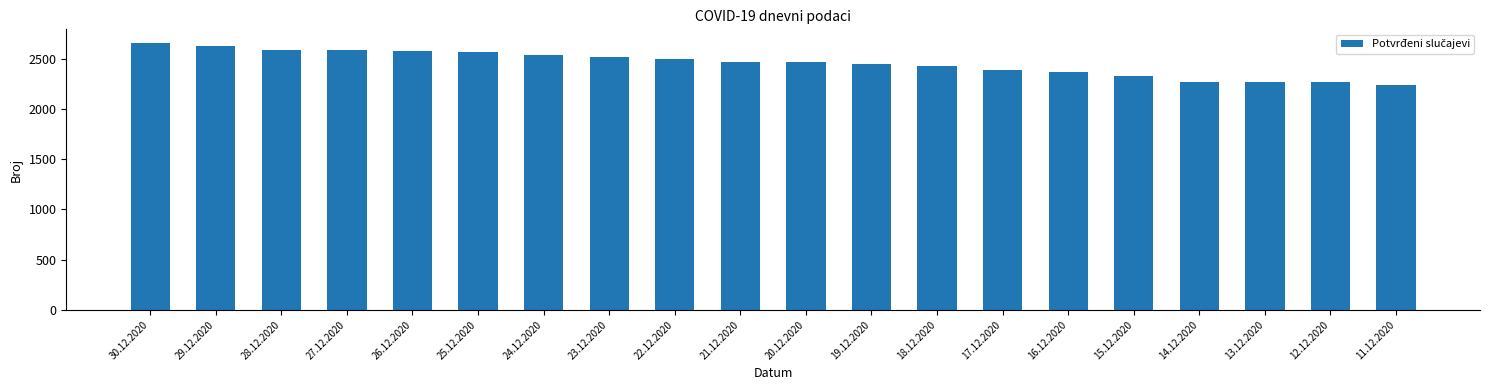

What is the maximum value shown in the chart?

2658